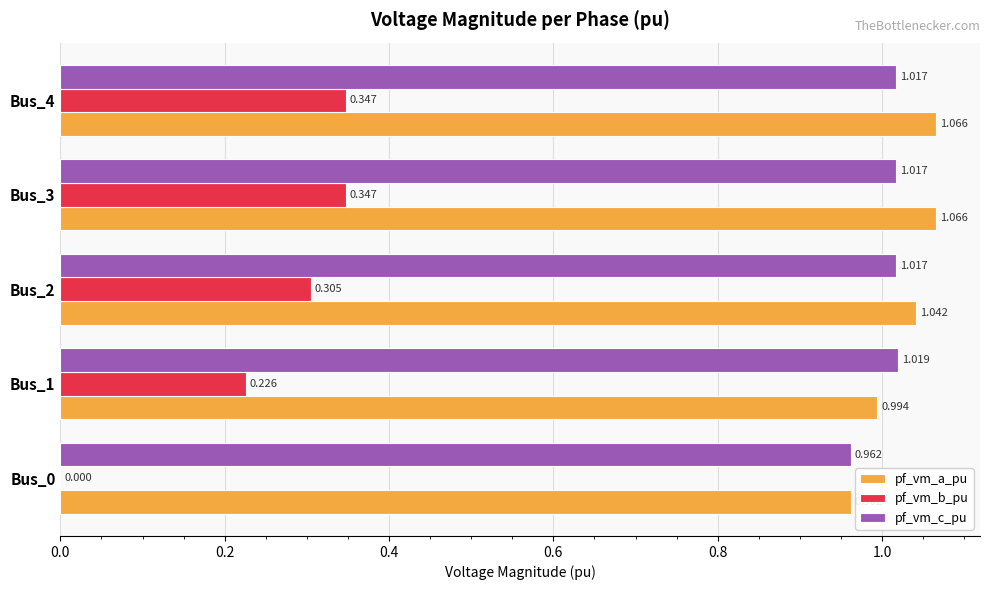

Count the number of data series in this chart.

3